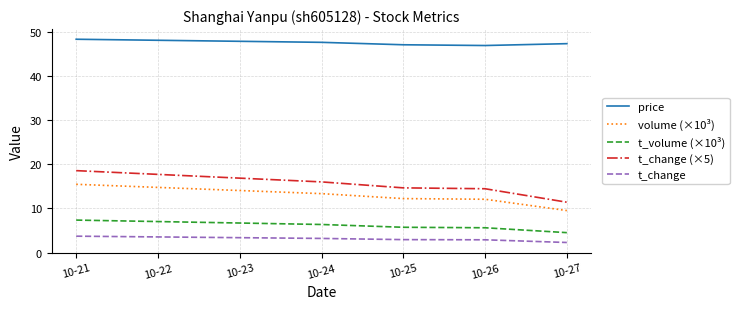

True or false: price has more than 1 points higher than both neighbors.

False